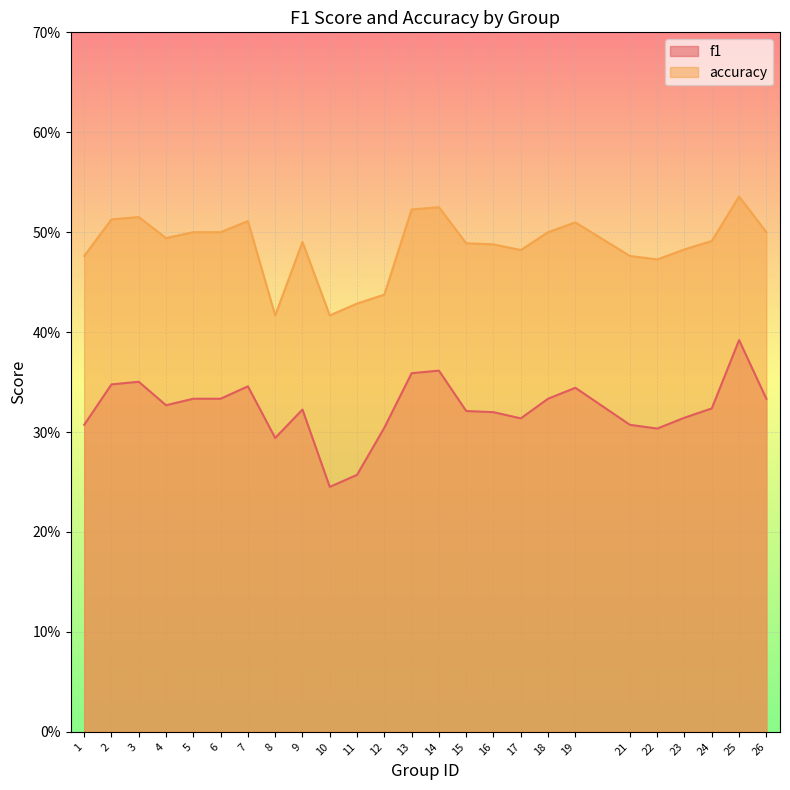

What is the total value across all series at 5?

0.8